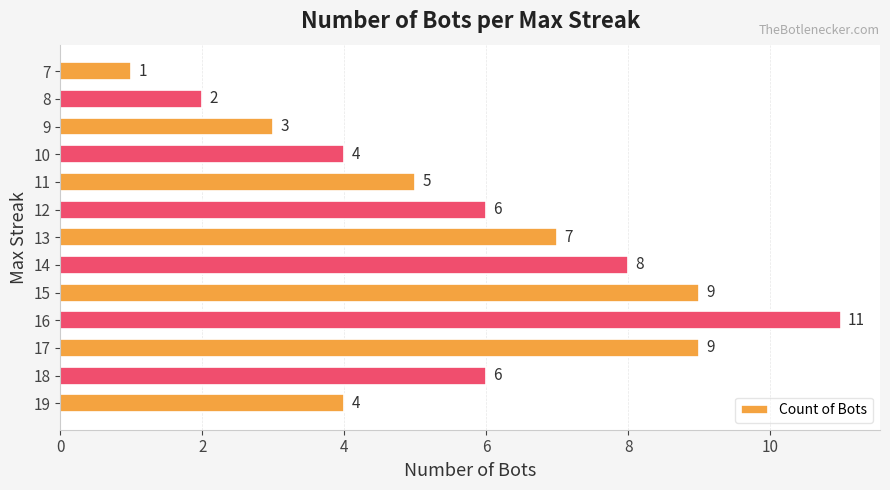

How many categories are shown in the chart?

13